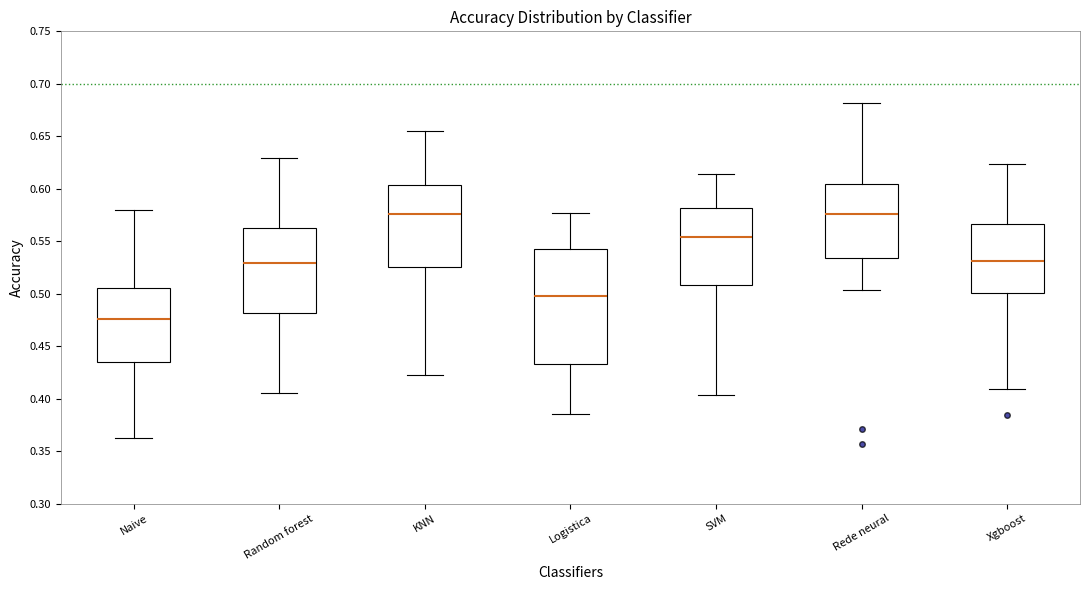

Which box is the tallest, from its lower edge to its upper edge?

Logistica